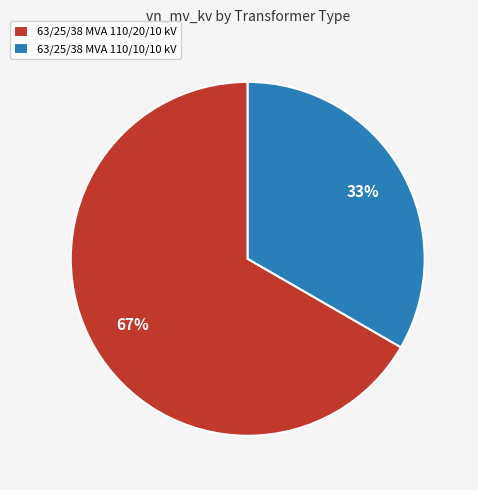

Combined, do 63/25/38 MVA 110/20/10 kV and 63/25/38 MVA 110/10/10 kV account for over 50%?

Yes